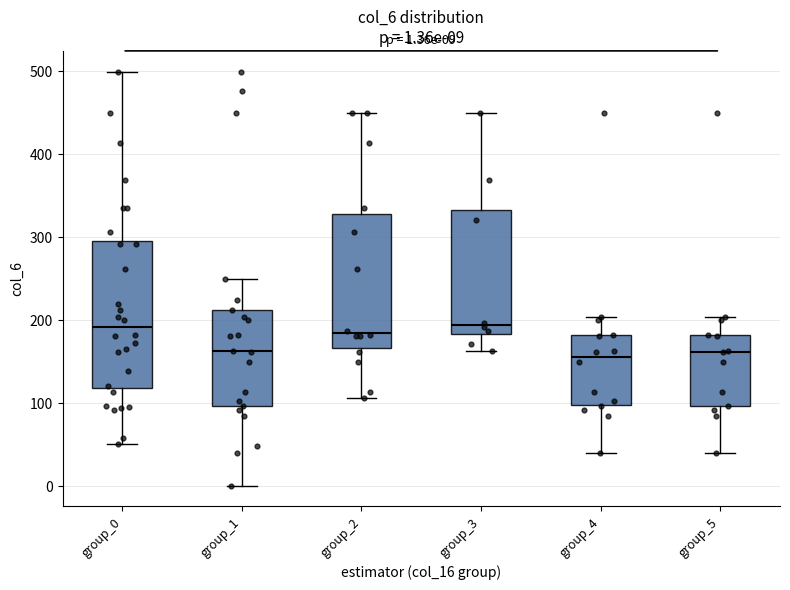

Comparing the boxes themselves (not the whiskers), which one is the tallest?

group_0